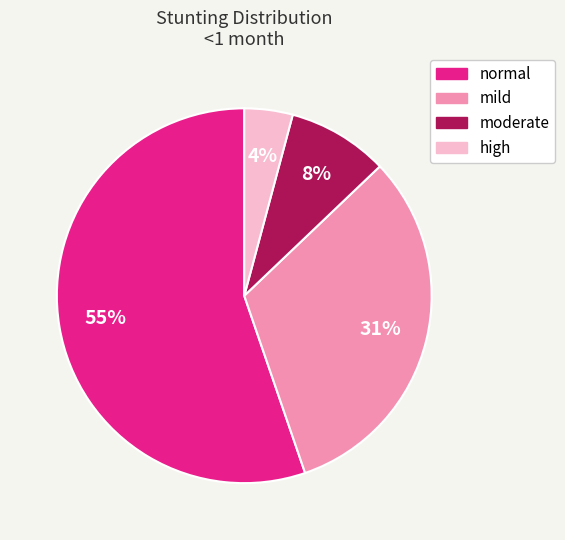

Count the number of slices in the pie.

4